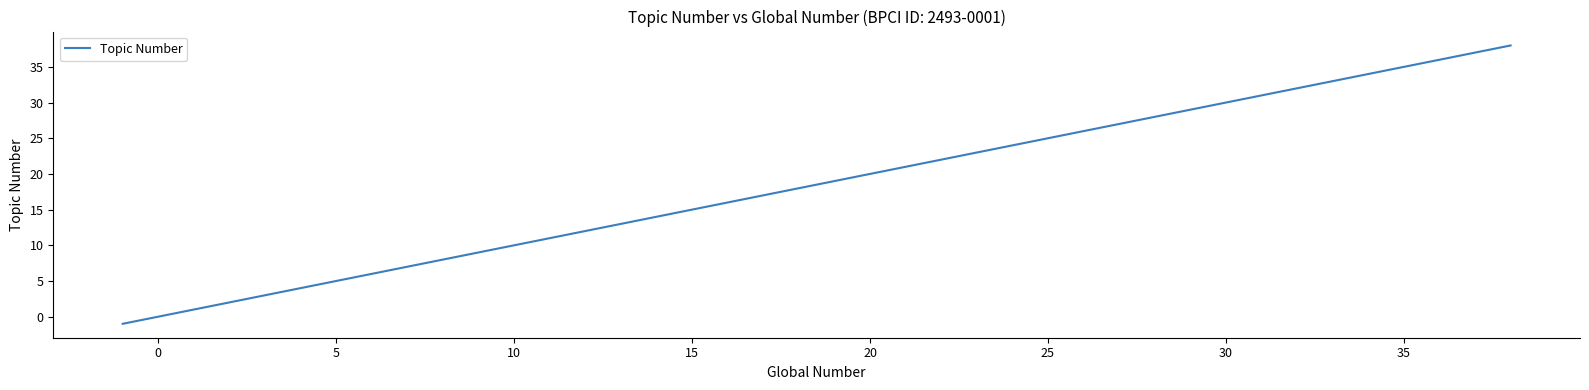

True or false: the data has more than 2 interior local peaks.

False